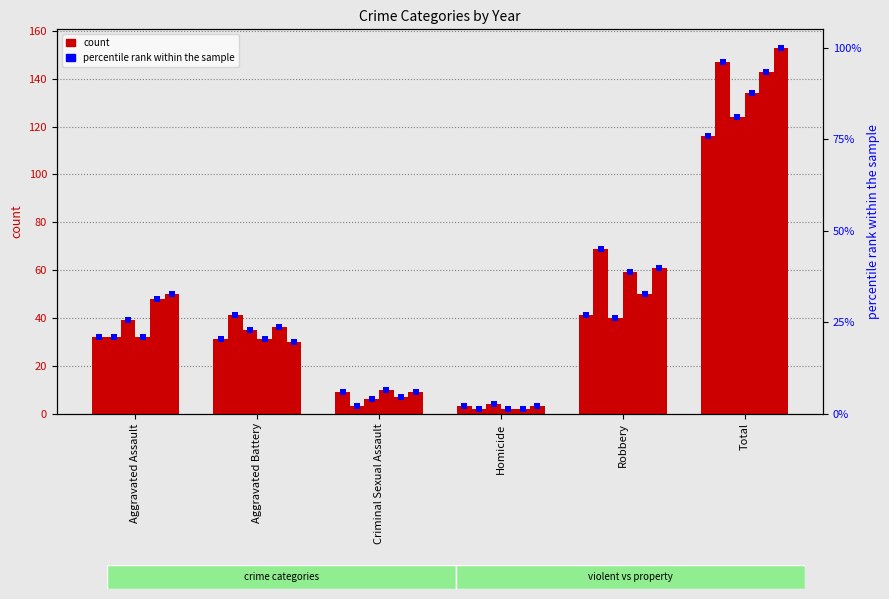

At how many categories does at least one series exceed 135?

1